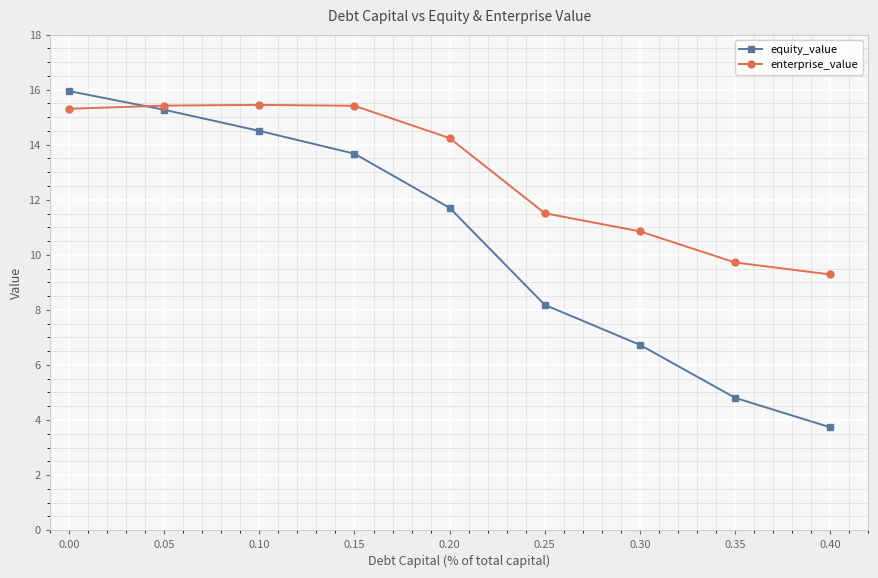

Is this an area chart (filled region under the line)?

No